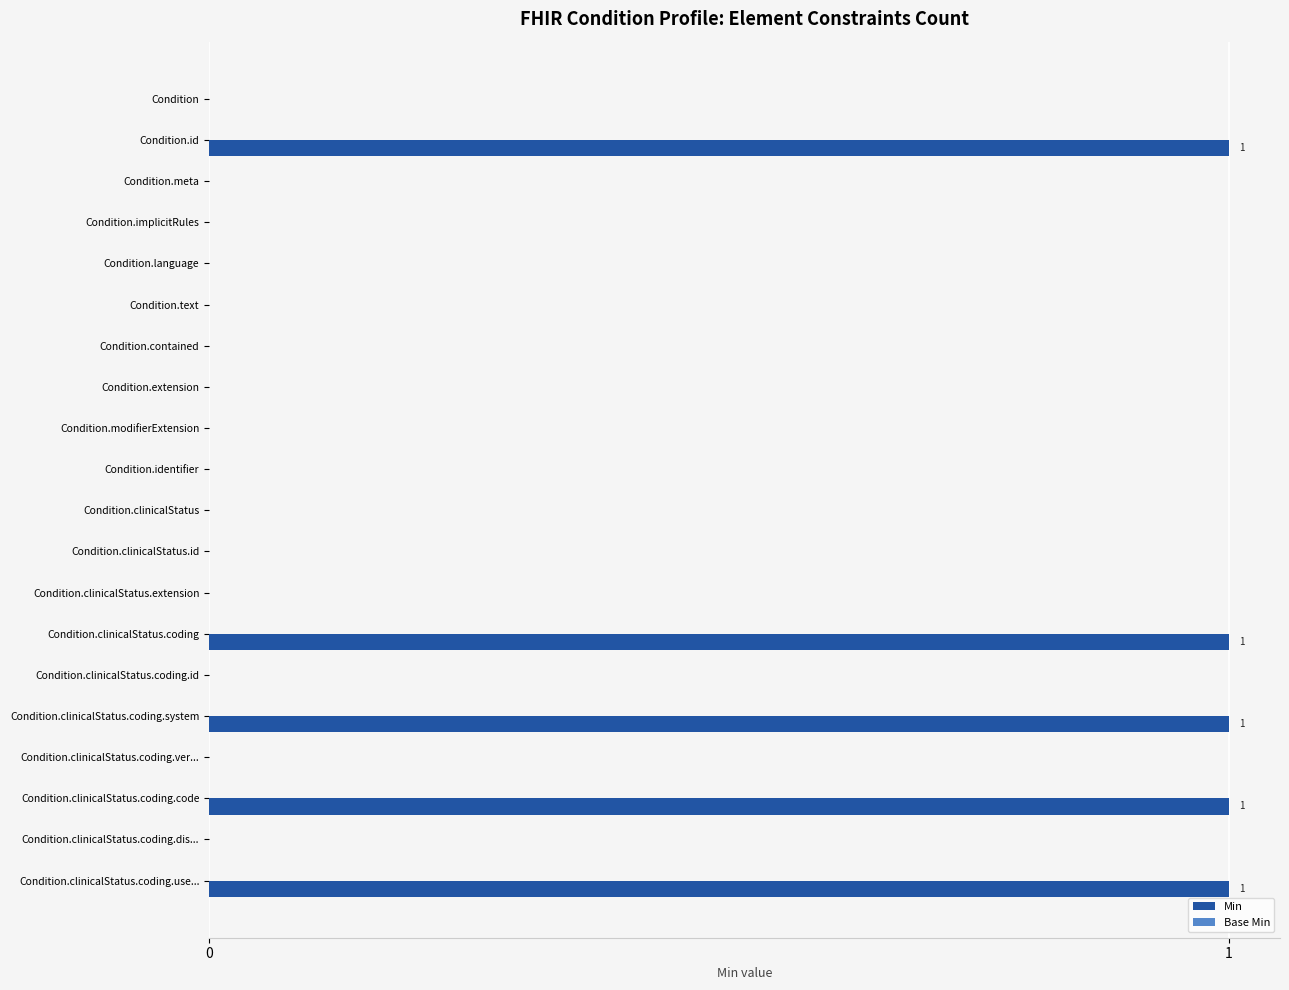

The value at Condition.clinicalStatus.coding.ver... is -1. True or false?

False